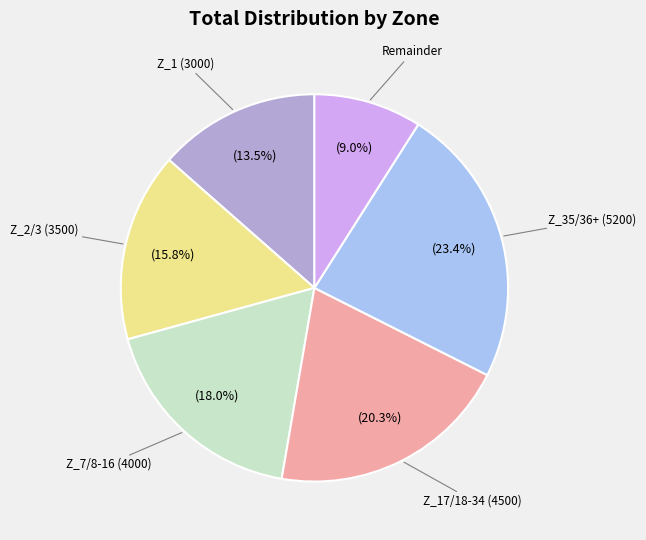

To the nearest percent, what is the difference between the largest and smallest slice percentages?

14%